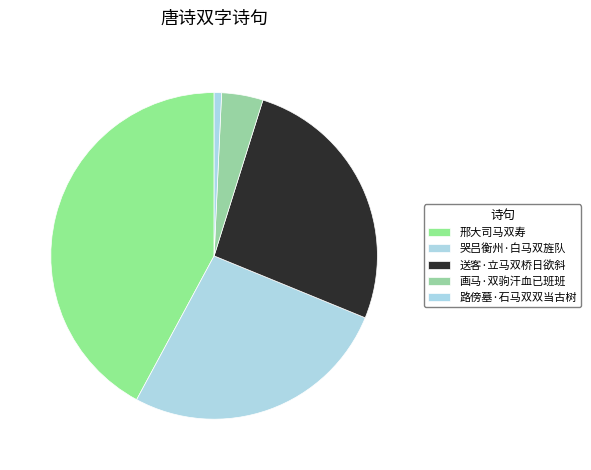

Between 送客·立马双桥日欲斜 and 画马·双驹汗血已班班, which is larger?

送客·立马双桥日欲斜